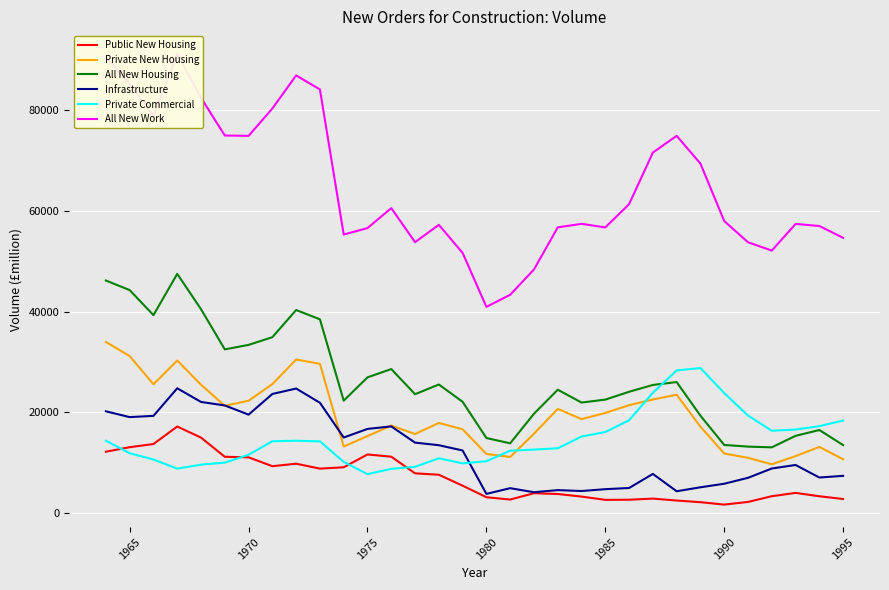

True or false: Infrastructure has a value of 5061 at 1970.

False